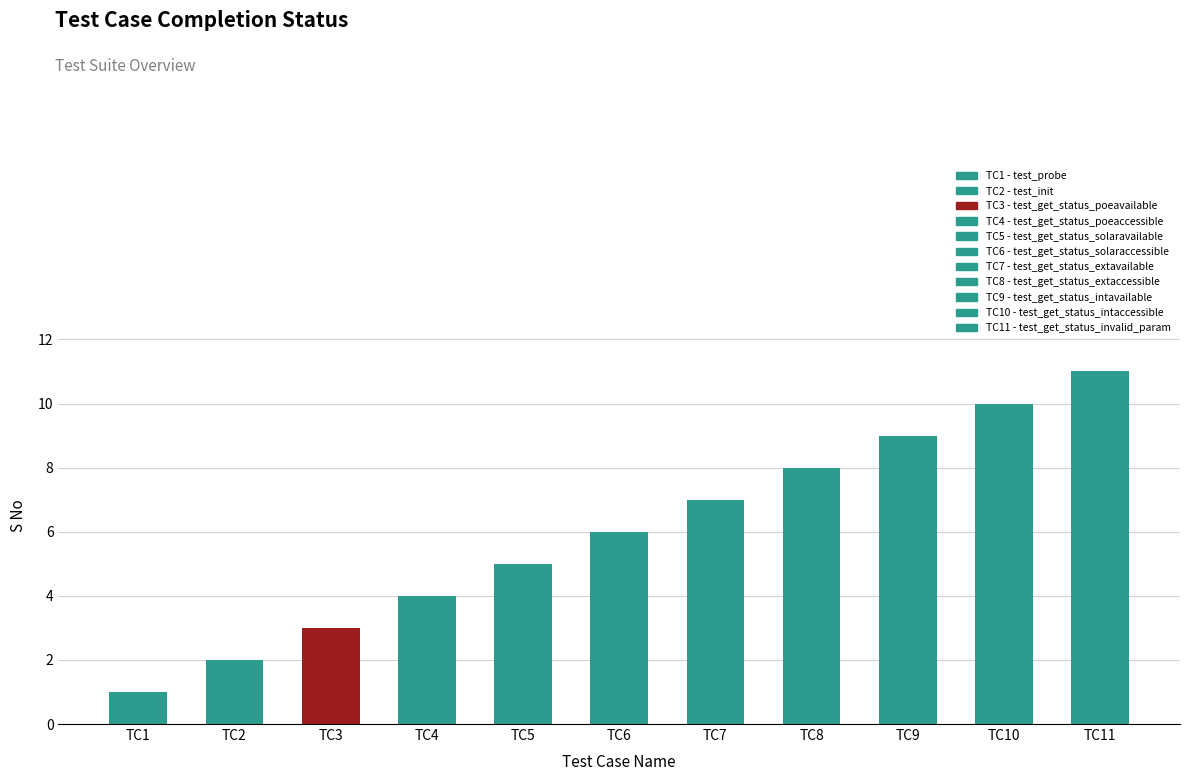

Rank the categories by value from lowest to highest.

test_probe, test_init, test_get_status_poeavailable, test_get_status_poeaccessible, test_get_status_solaravailable, test_get_status_solaraccessible, test_get_status_extavailable, test_get_status_extaccessible, test_get_status_intavailable, test_get_status_intaccessible, test_get_status_invalid_param